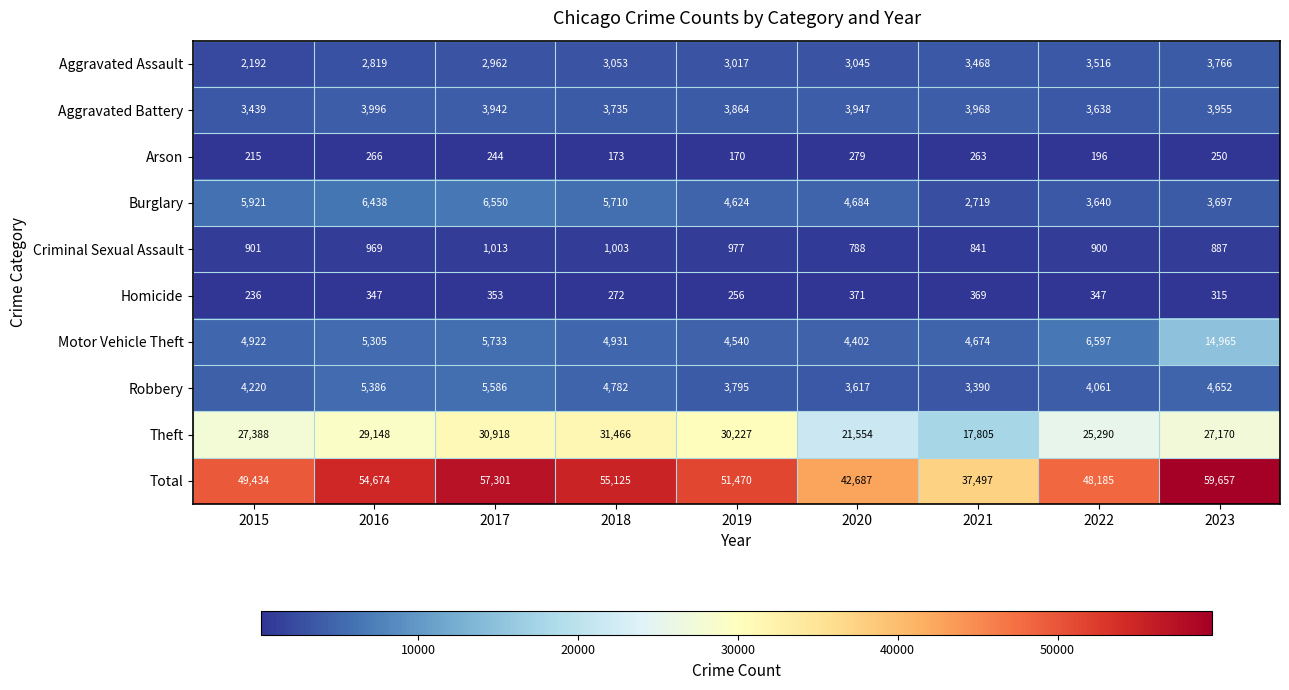

Read the Aggravated Battery value at 2023, to the nearest 10.

3960